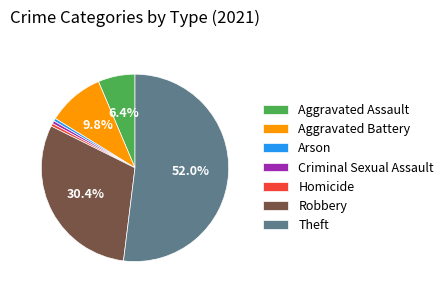

Is the sum of Aggravated Assault and Aggravated Battery greater than half?

No